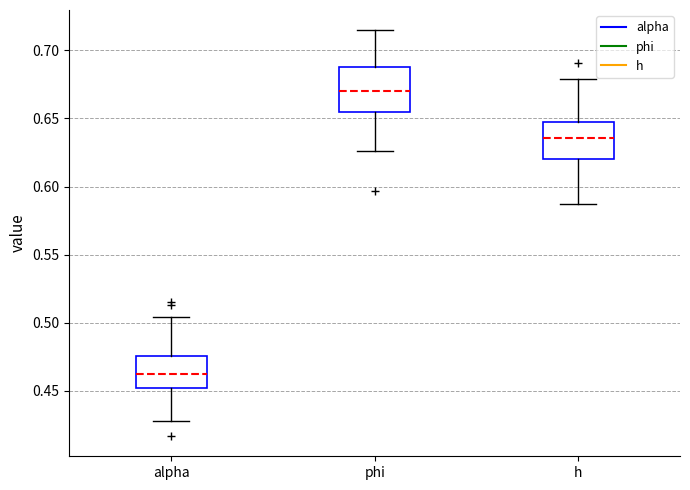

Comparing the boxes themselves (not the whiskers), which one is the tallest?

phi